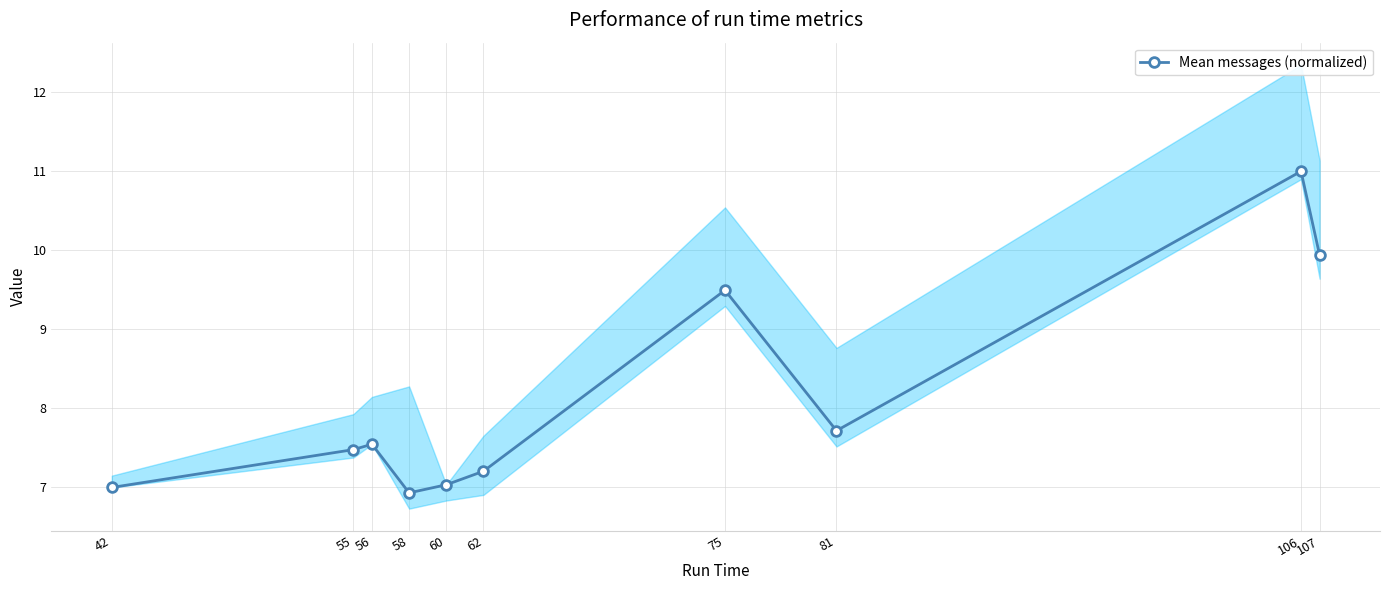

Reading left to right, extract all data points from this chart.

7.0	7.5	7.5	6.9	7.0	7.2	9.5	7.7	11.0	9.9